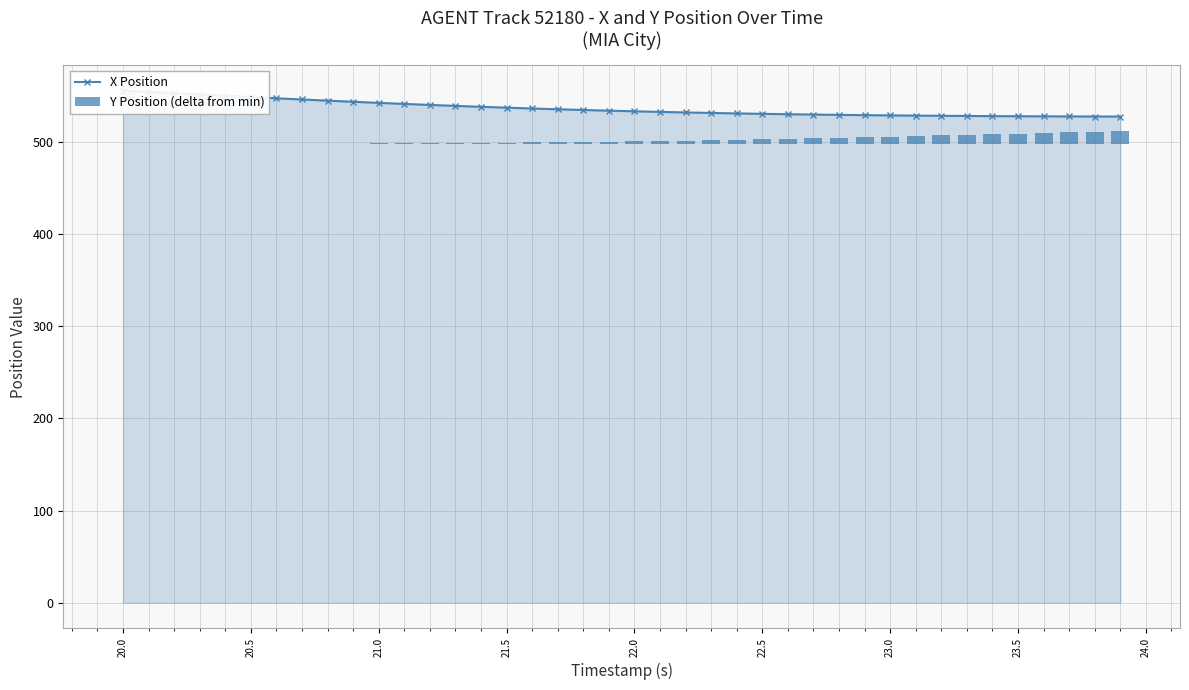

Rank the series by their average value, from highest to lowest.

X Position, Y Position (delta from min)